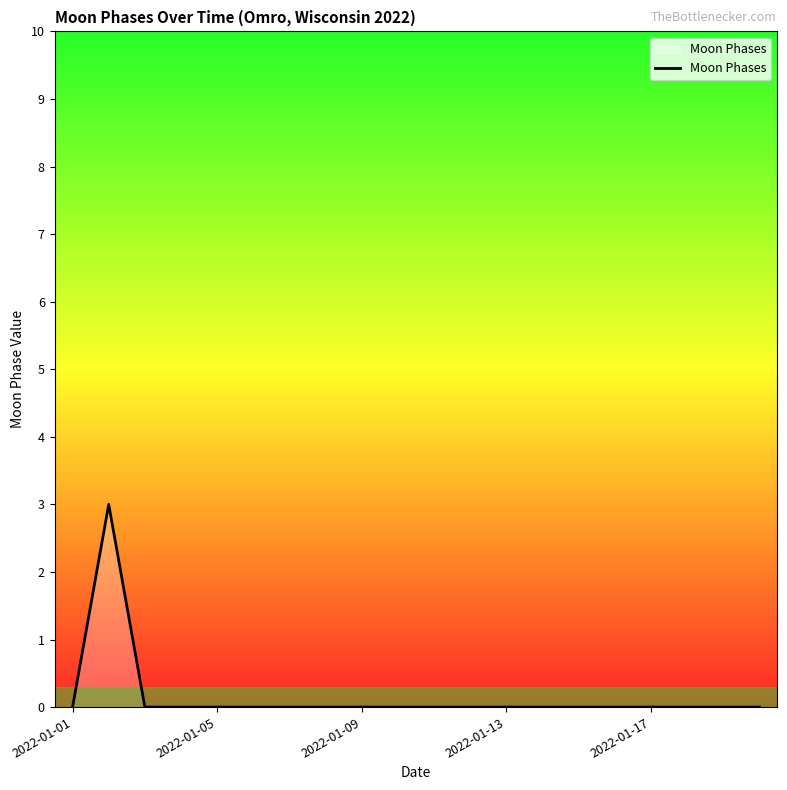

How many categories are shown in the chart?

20